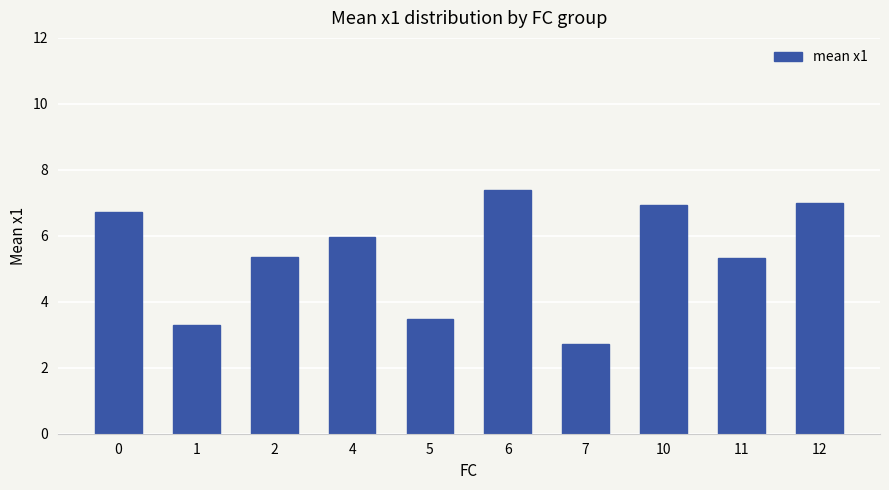

What is the difference between the maximum and minimum values?

4.7